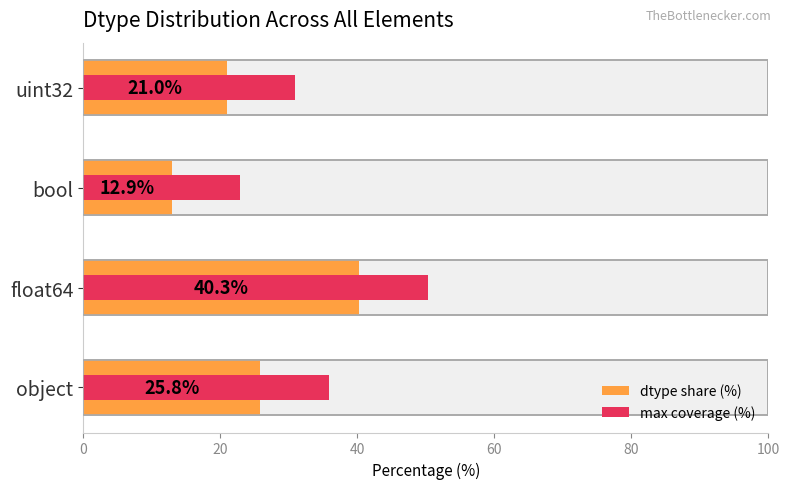

What are all the series names shown in the legend?

dtype share (%), max coverage (%)